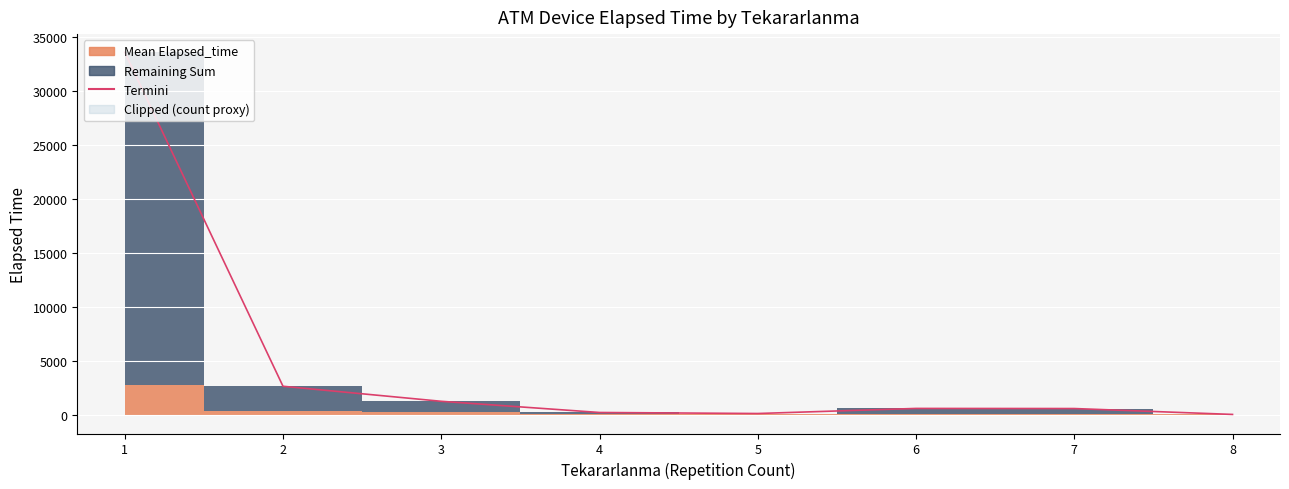

At which label is the value closest to 16840?

2